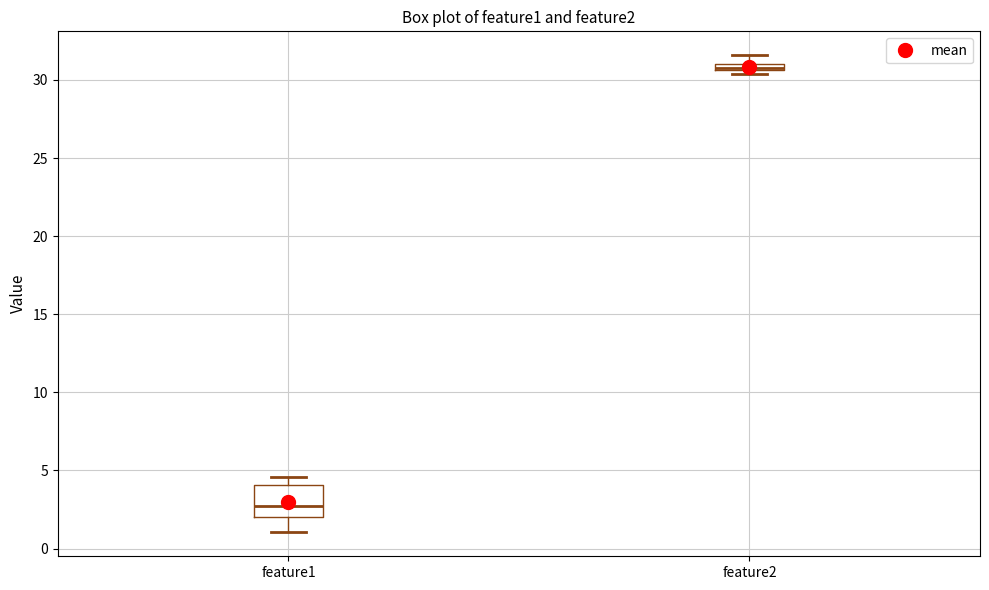

Which box is the tallest, from its lower edge to its upper edge?

feature1